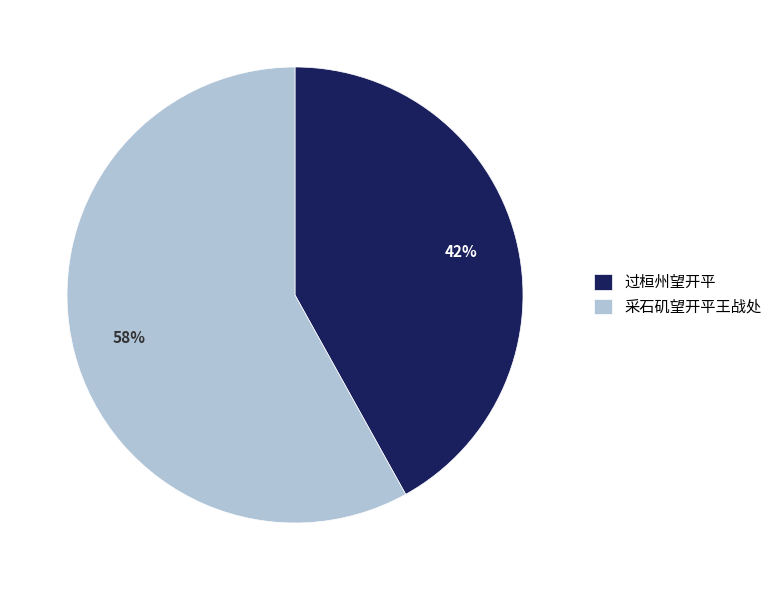

What is the smallest slice in the pie chart?

过桓州望开平